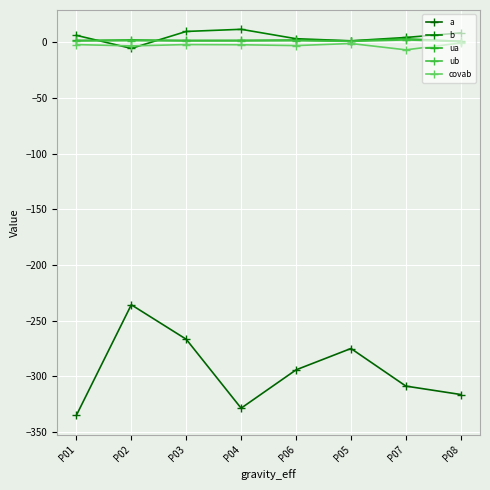

Is this an area chart (filled region under the line)?

No